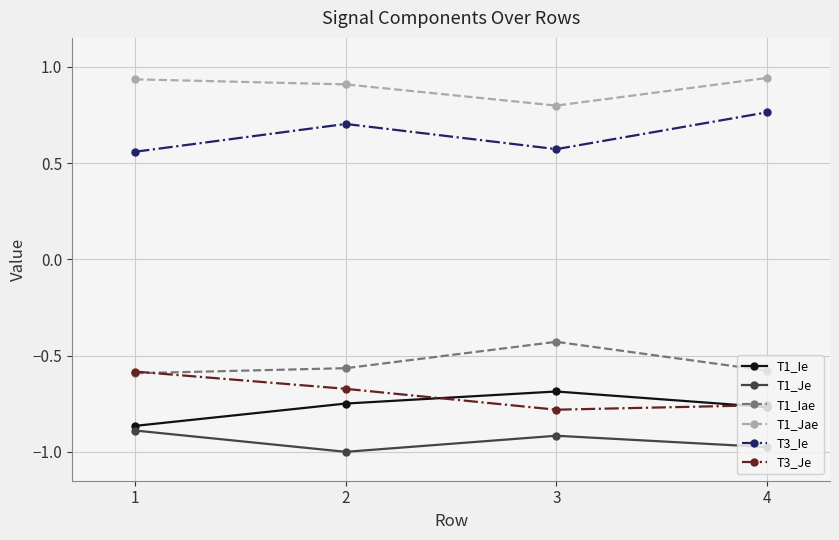

True or false: T1_Jae and T3_Ie cross at least once.

False